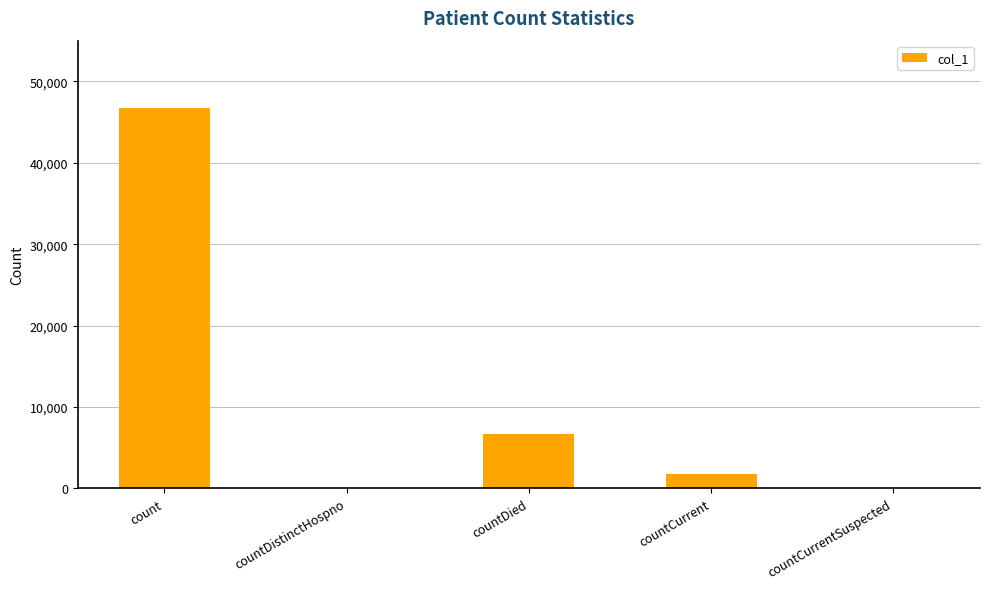

Which category has the highest value across all series?

count